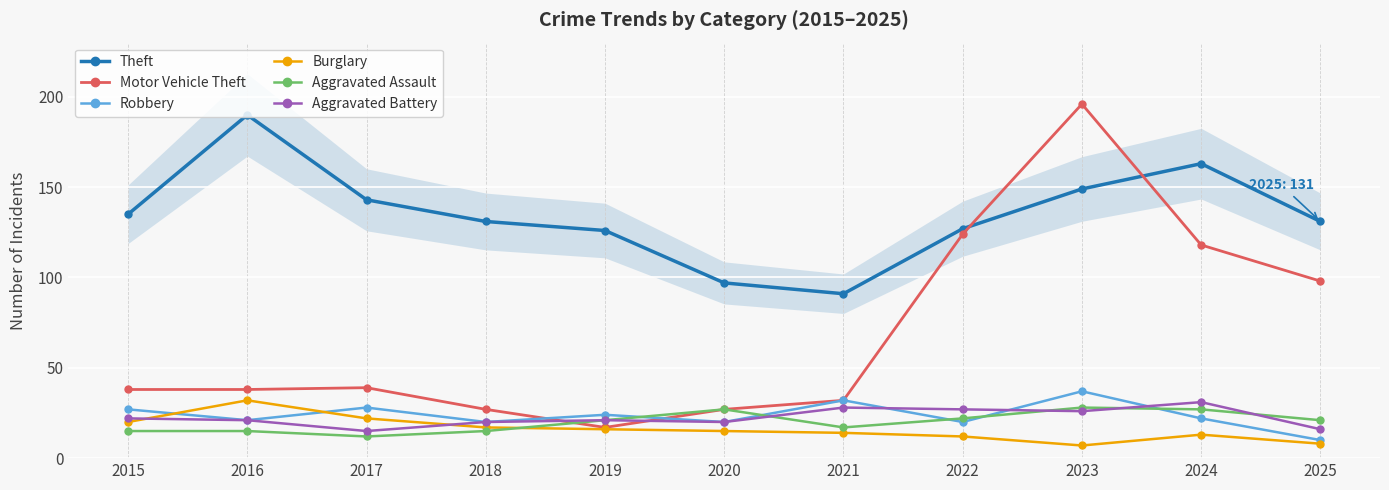

How many values in the Aggravated Battery series exceed 21?

5